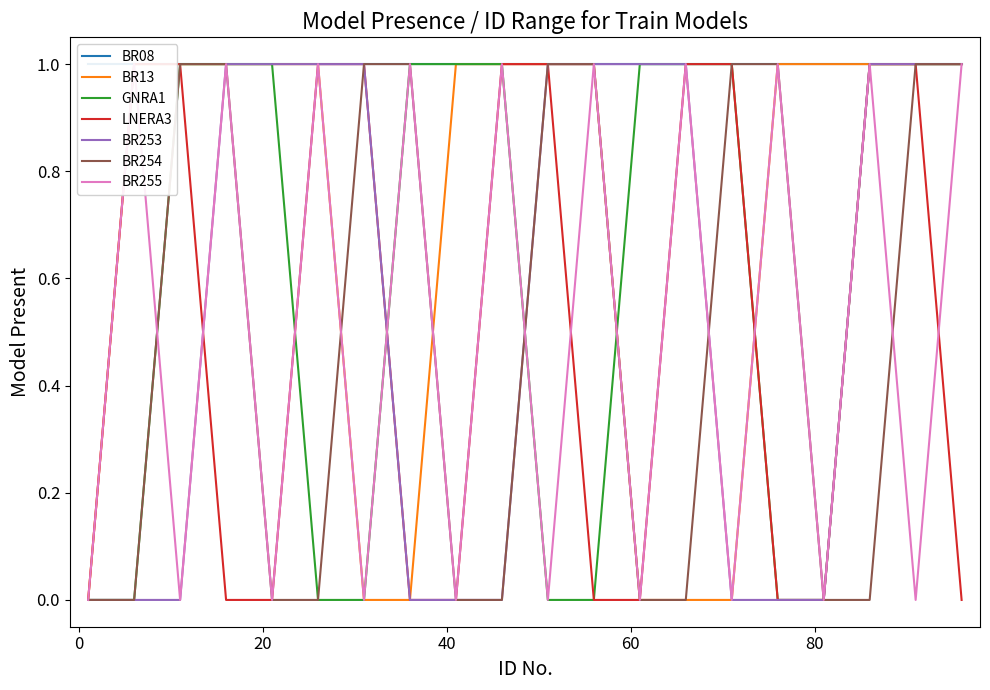

What is the spread (max minus min) of values at 51?

1